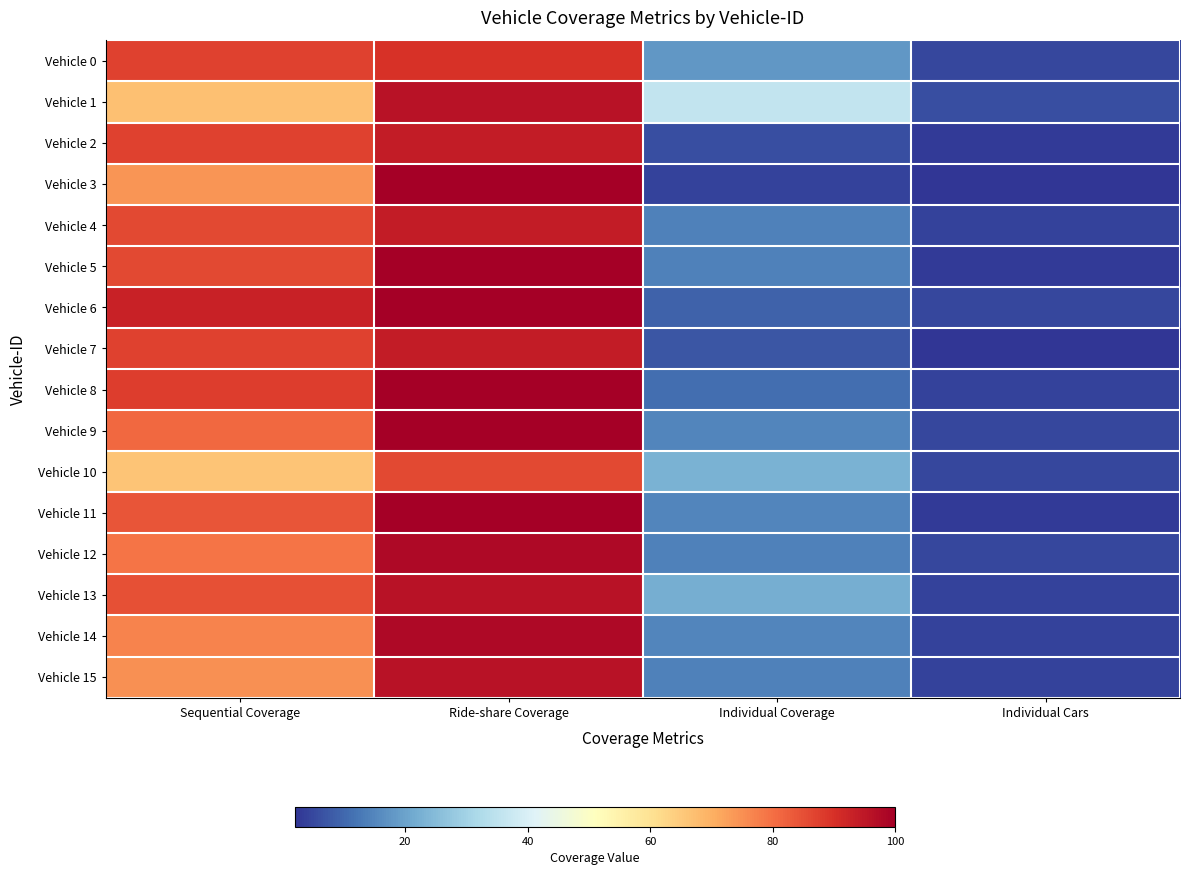

At which category is the sum across all series the highest?

Ride-share Coverage